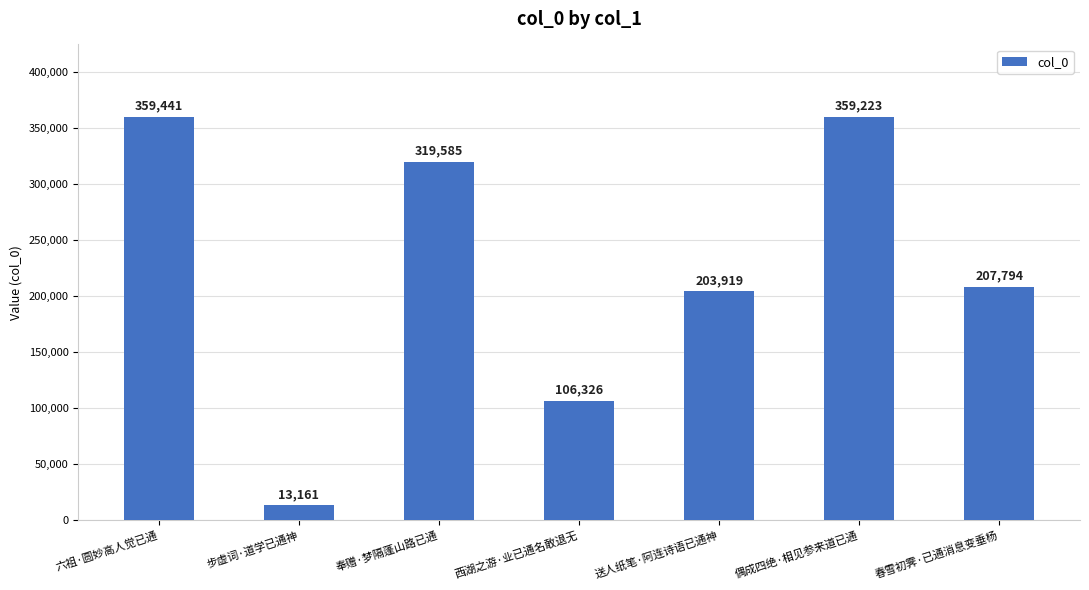

What is the value of the 6th bar from the left?

359223